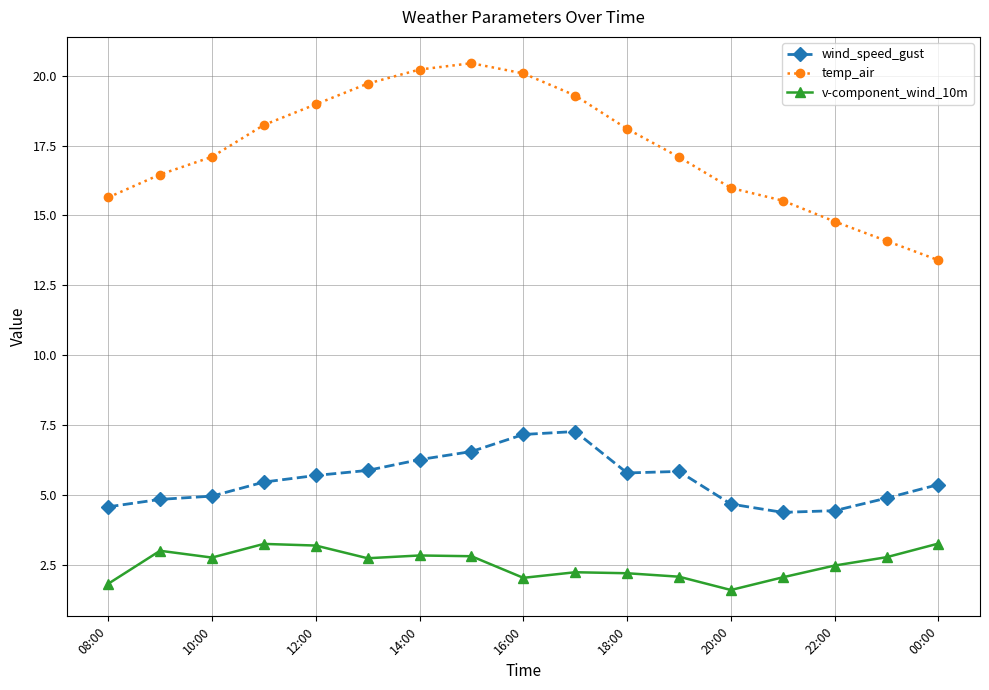

What is the sum of all wind_speed_gust values?

93.9